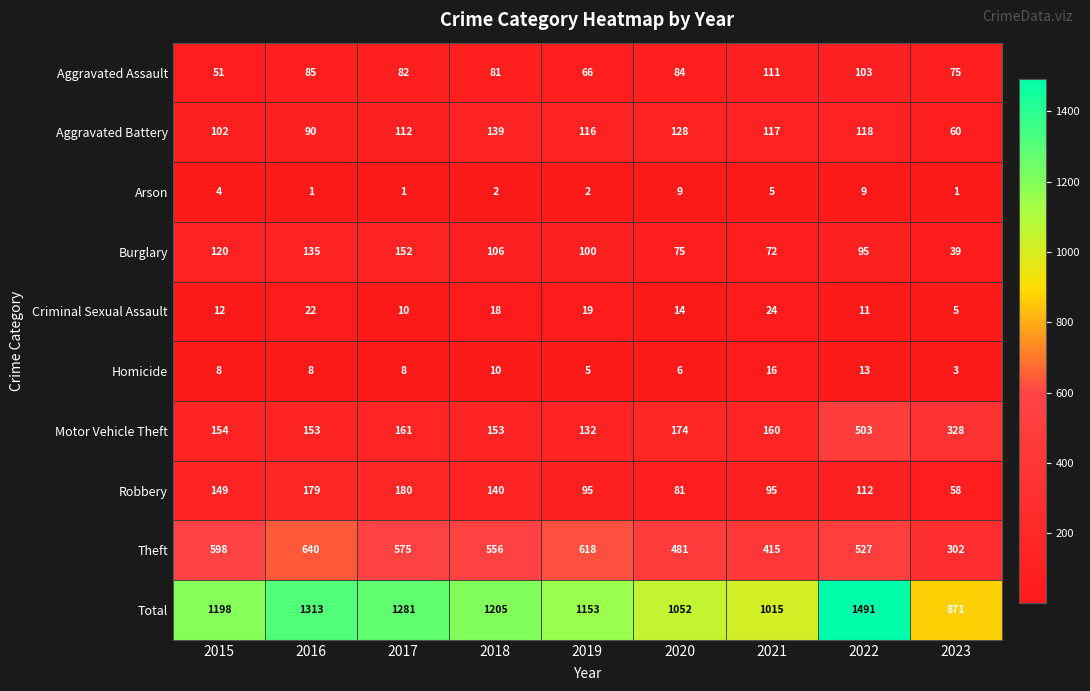

Which series changed the most between 2015 and 2017?

Total